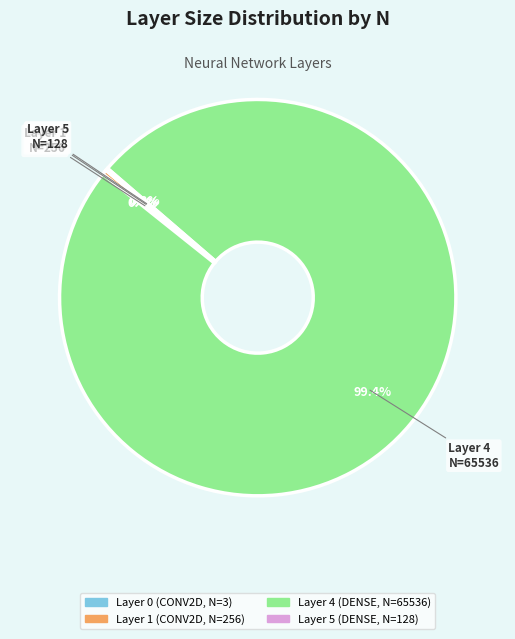

What percentage do Layer 4 (DENSE, N=65536) and Layer 1 (CONV2D, N=256) together represent?

99.8%